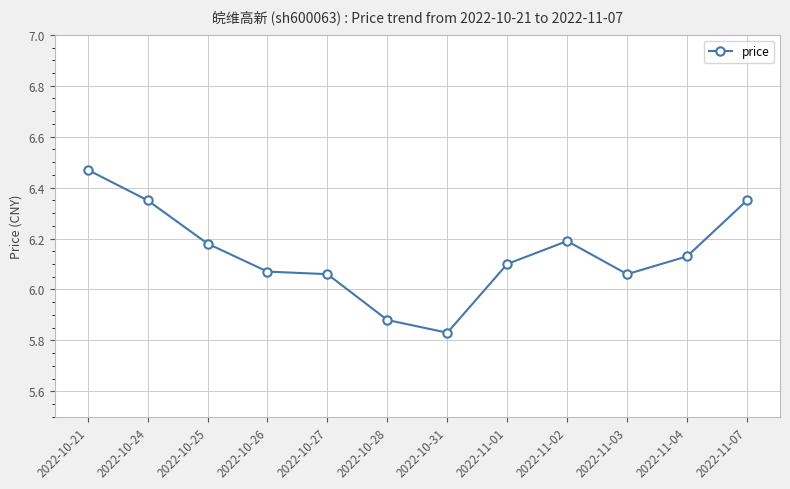

The chart shows a value of 3.5 at 2022-11-02. True or false?

False